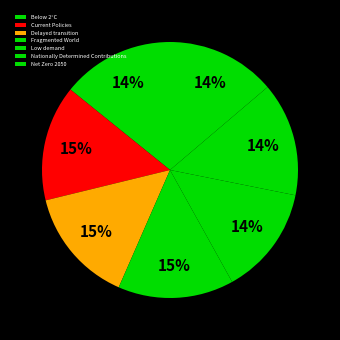

To the nearest percent, what is the difference between the largest and smallest slice percentages?

1%